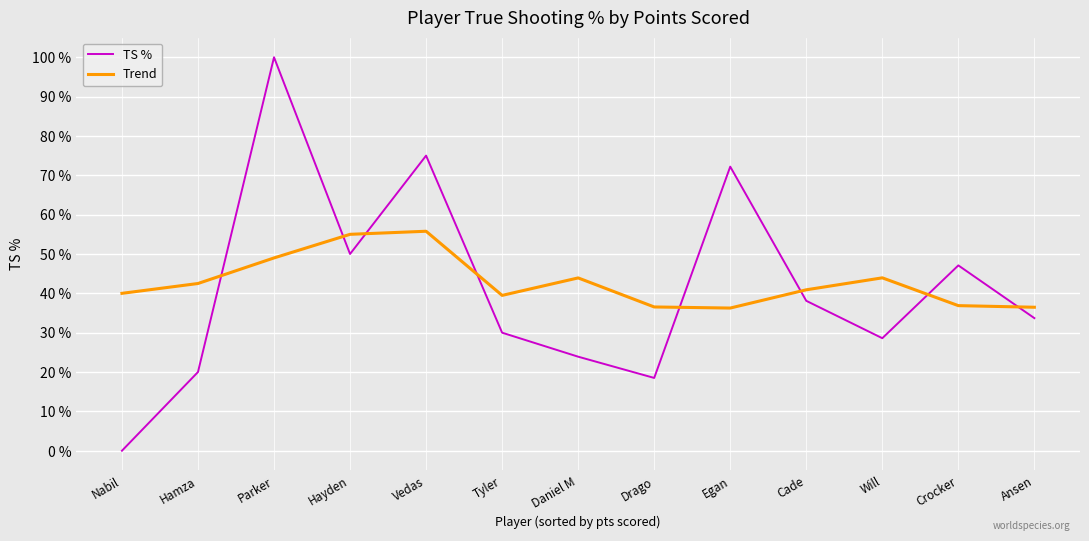

What value does the TS % series have at Cade?

38.1